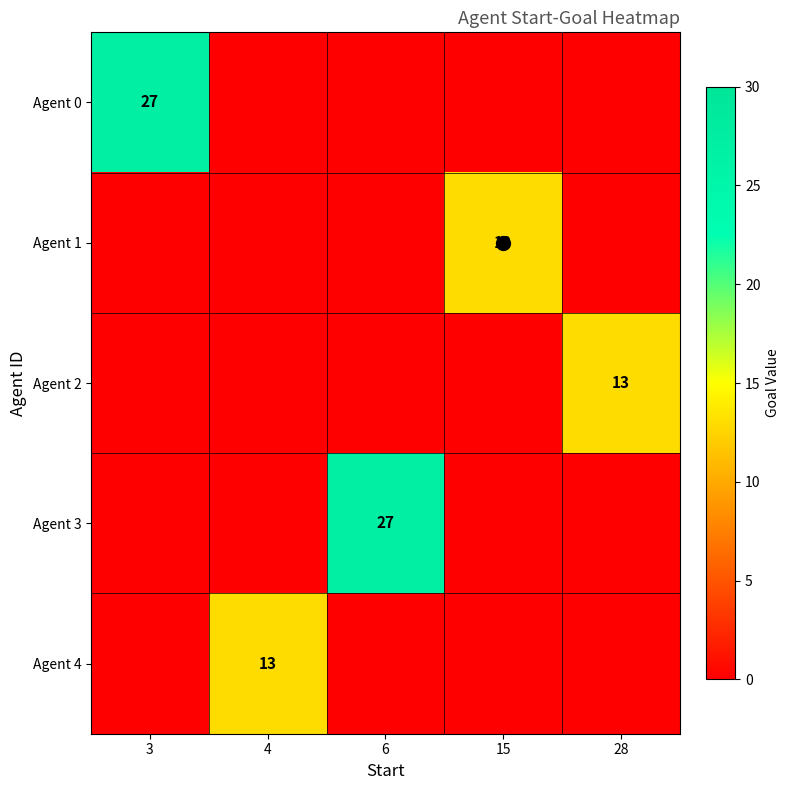

The Agent 1 series shows 3 at 15. True or false?

False